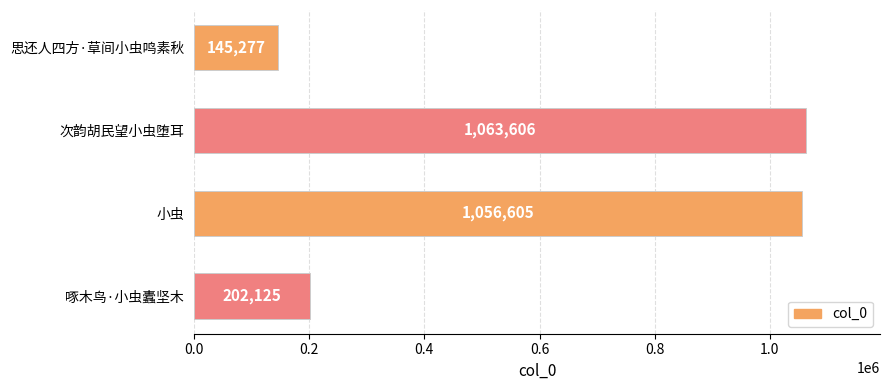

Is it true that the value at 次韵胡民望小虫堕耳 is 1063606?

True